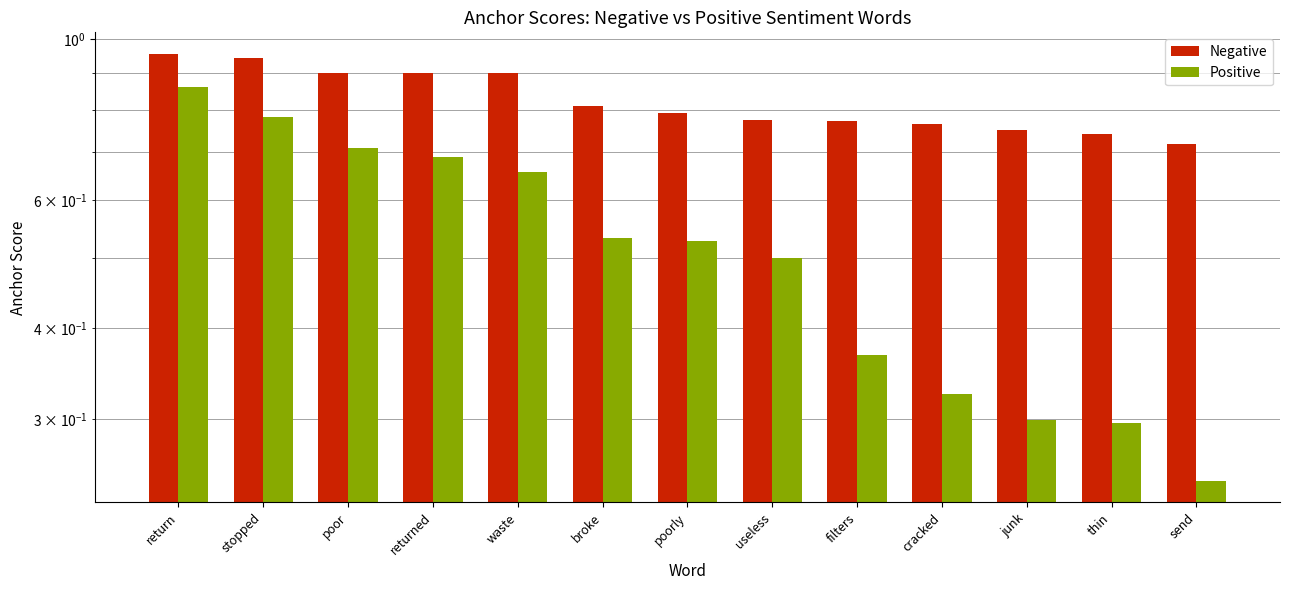

What is the difference between the maximum and minimum values in the Positive series?

0.6